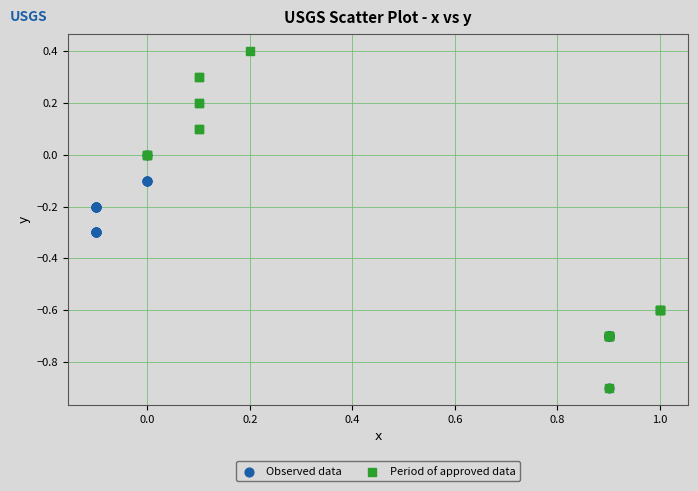

Which series contains the highest Y value?

Period of approved data